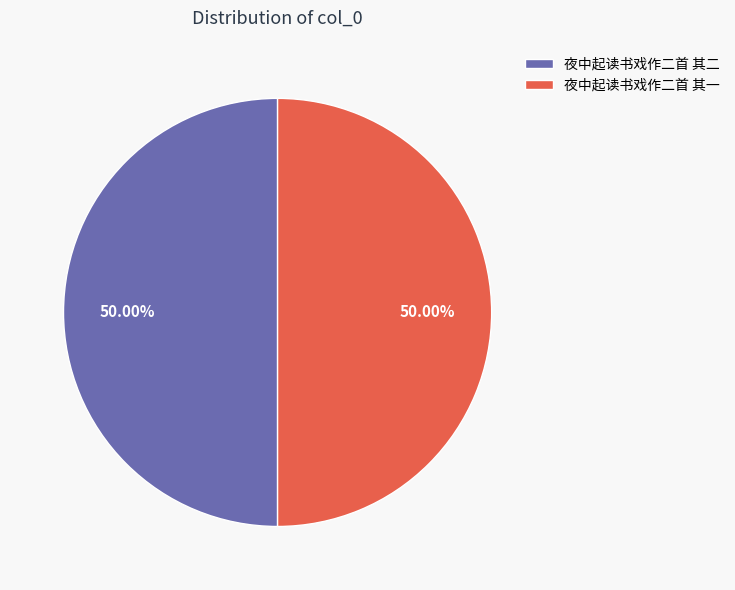

What percentage is NOT represented by 夜中起读书戏作二首 其二?

50.0%